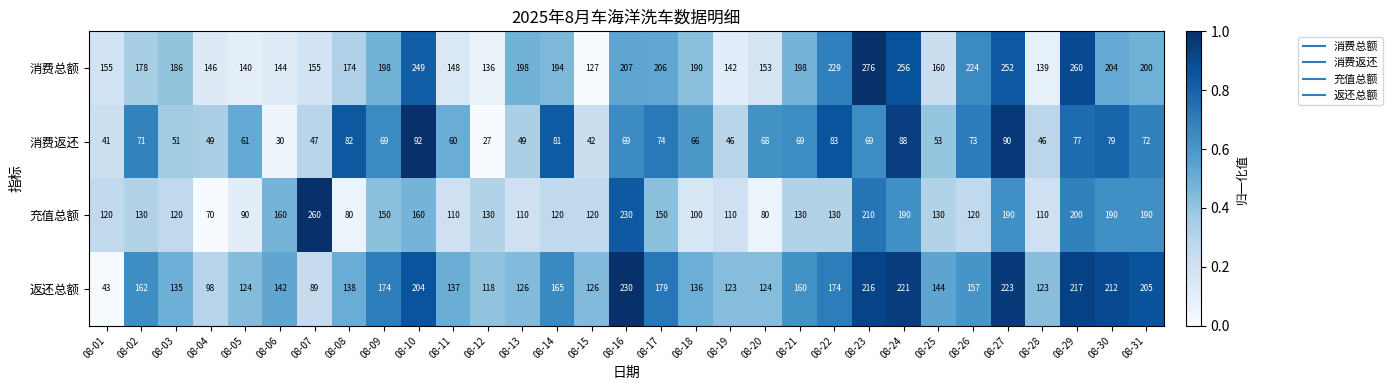

Count the number of data series in this chart.

4